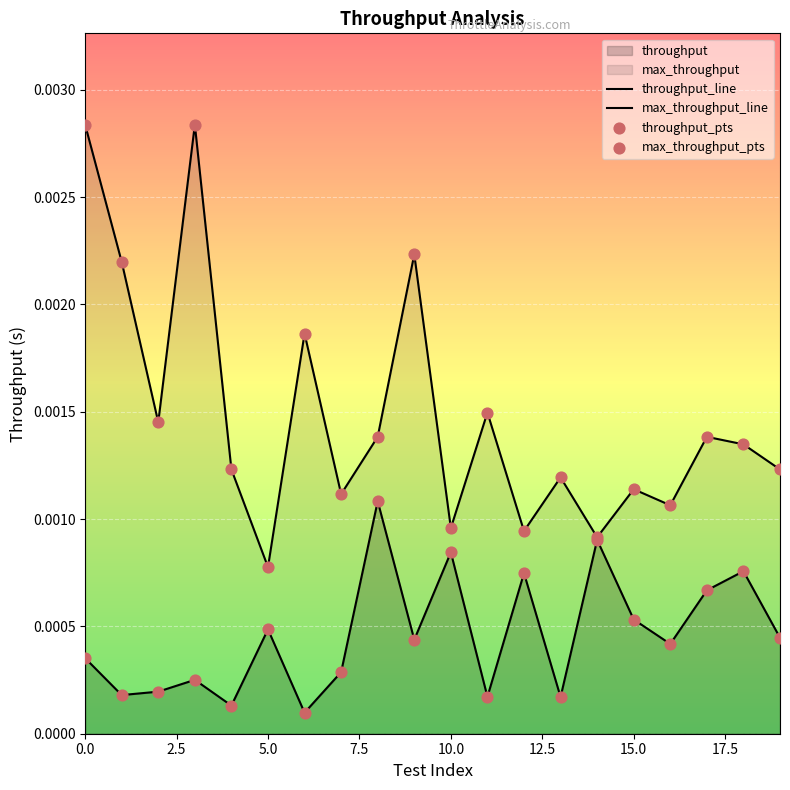

Which series reaches the maximum Y coordinate?

max_throughput_line